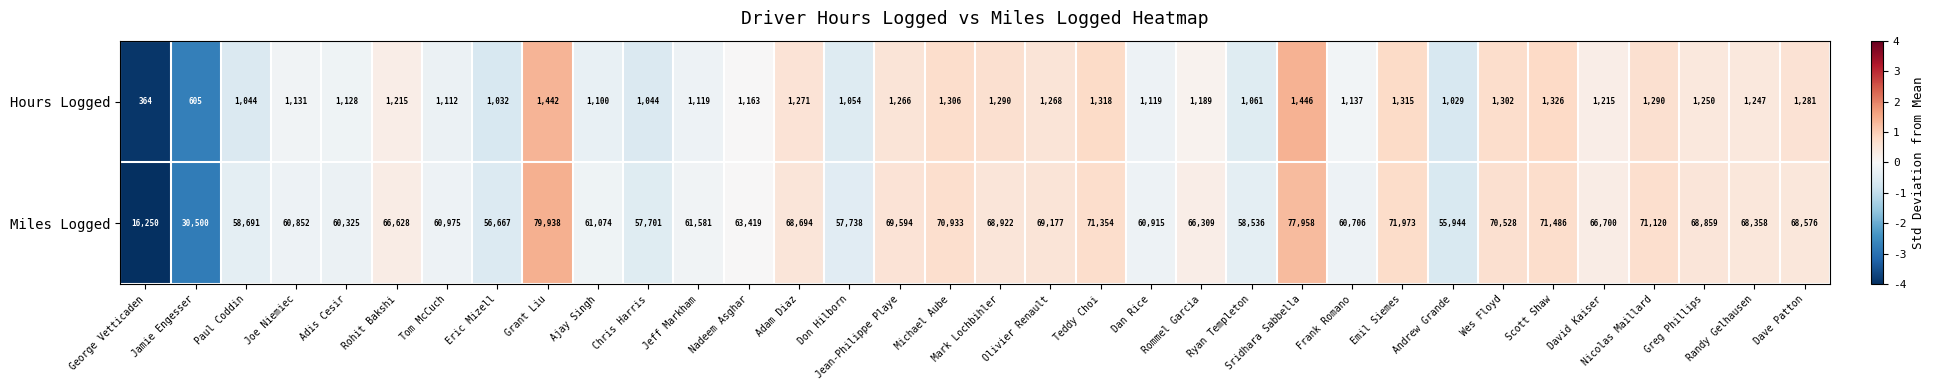

Which series has the widest spread of values?

Miles Logged